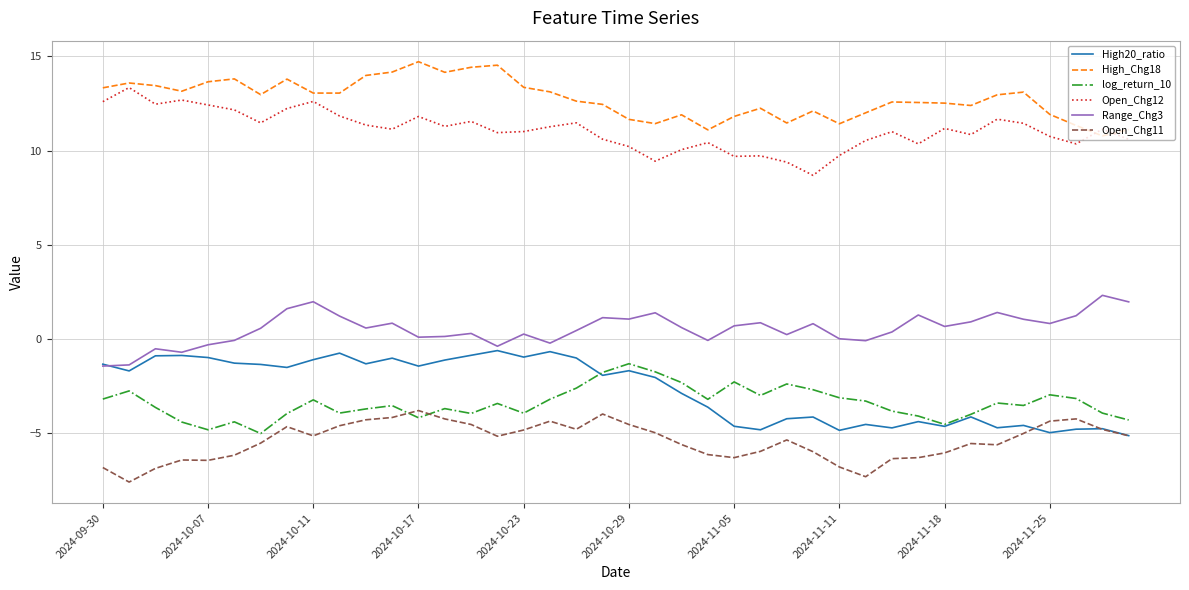

Does the chart display data point markers on the line(s)?

No